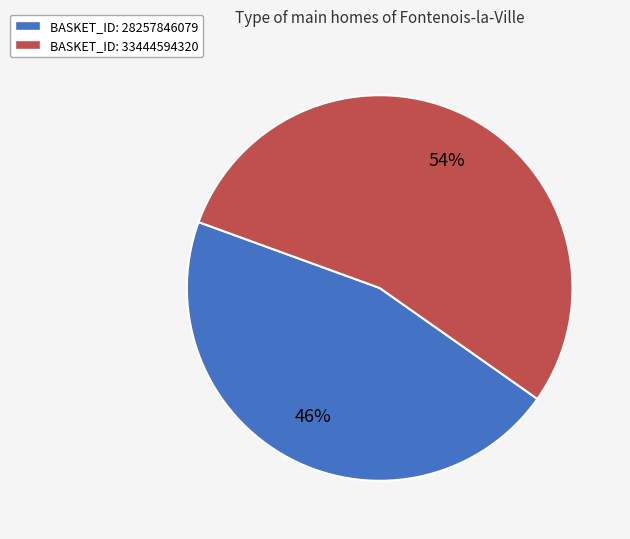

Which has a higher value, BASKET_ID: 33444594320 or BASKET_ID: 28257846079?

BASKET_ID: 33444594320